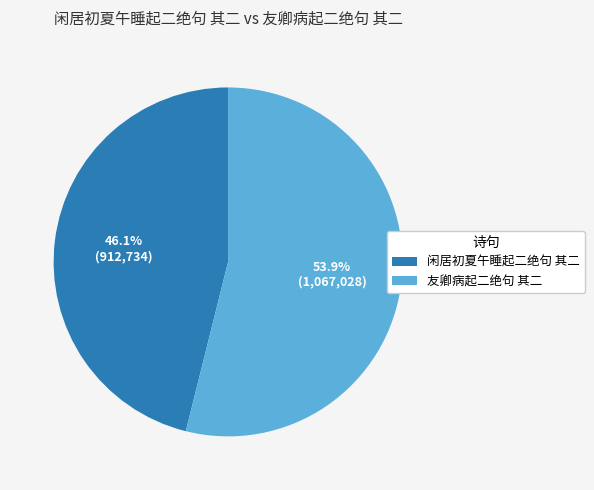

Is it true that 闲居初夏午睡起二绝句 其二 is 53% of the pie?

False